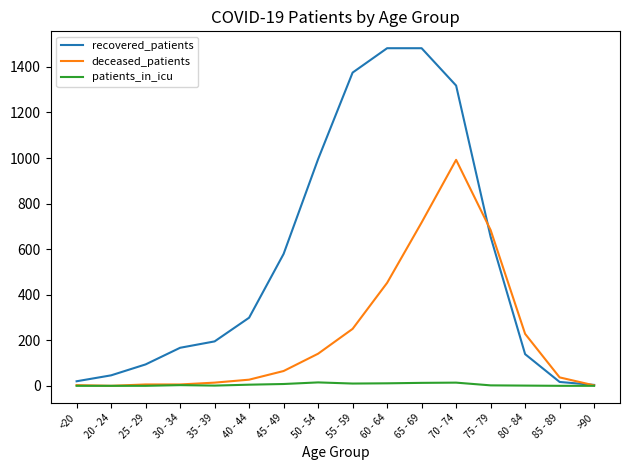

How many values in the recovered_patients series are below 299?

8